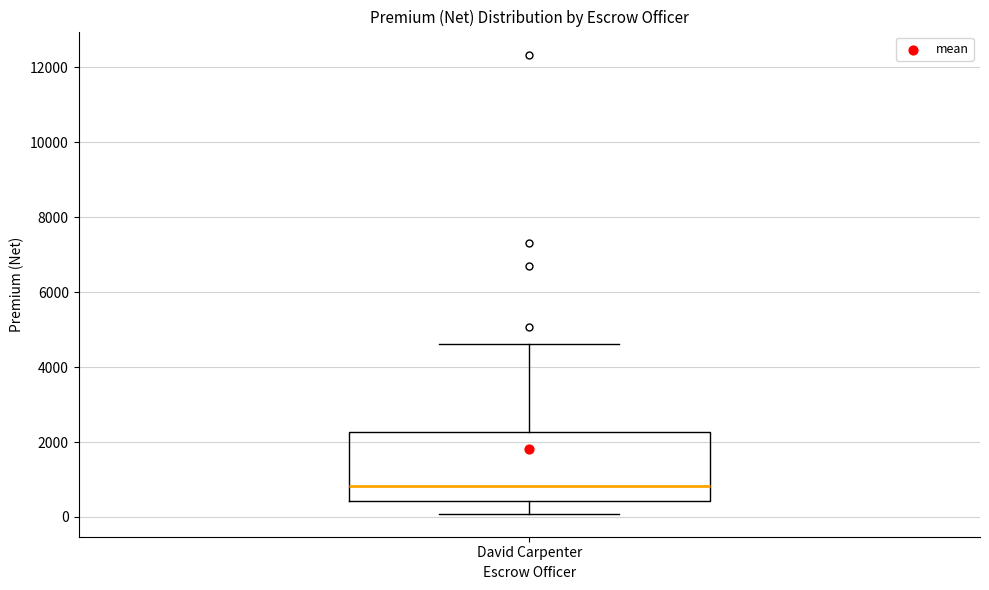

Read this box plot against the y-axis: the position of the median line, the range covered by the box, and the ends of both whiskers. The values are not printed on the chart, so give them approximately, as read against the axis.

median 800, box 400 to 2200, whiskers 0 to 4600